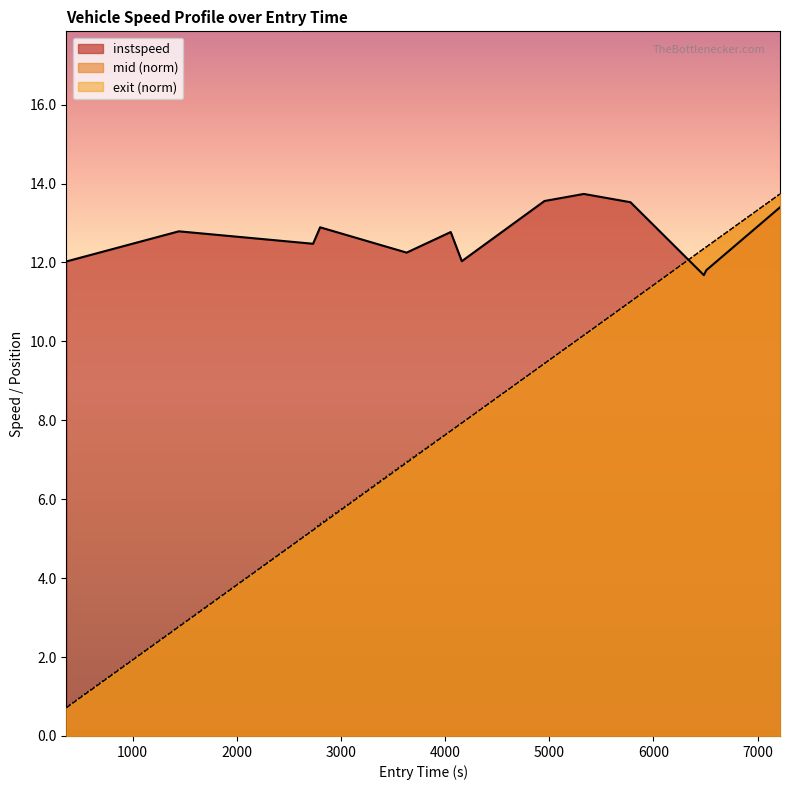

Does the chart display data point markers on the line(s)?

No